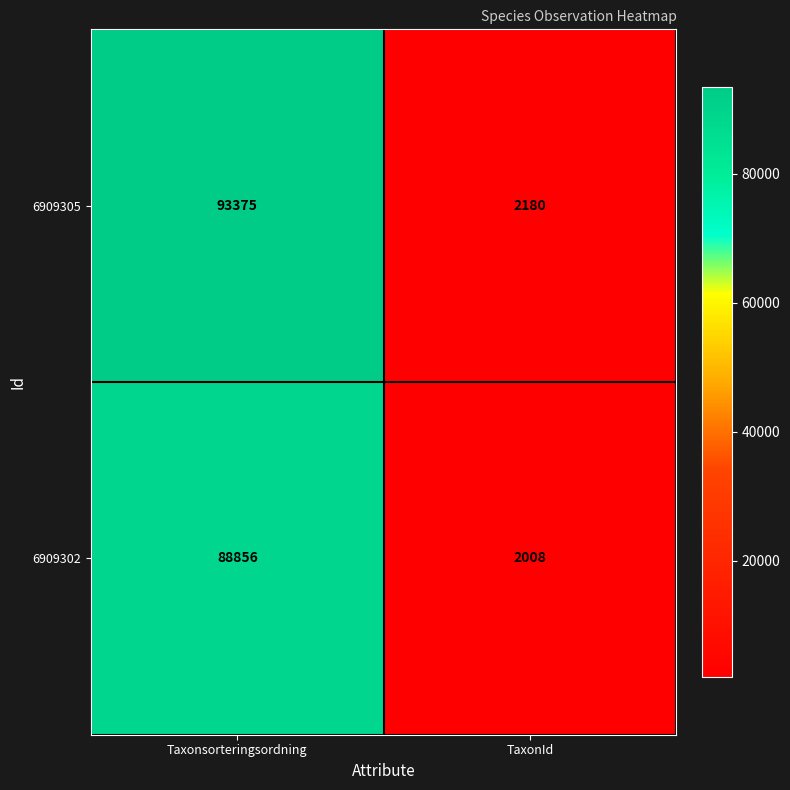

What is the highest value of the 6909302 series?

88856